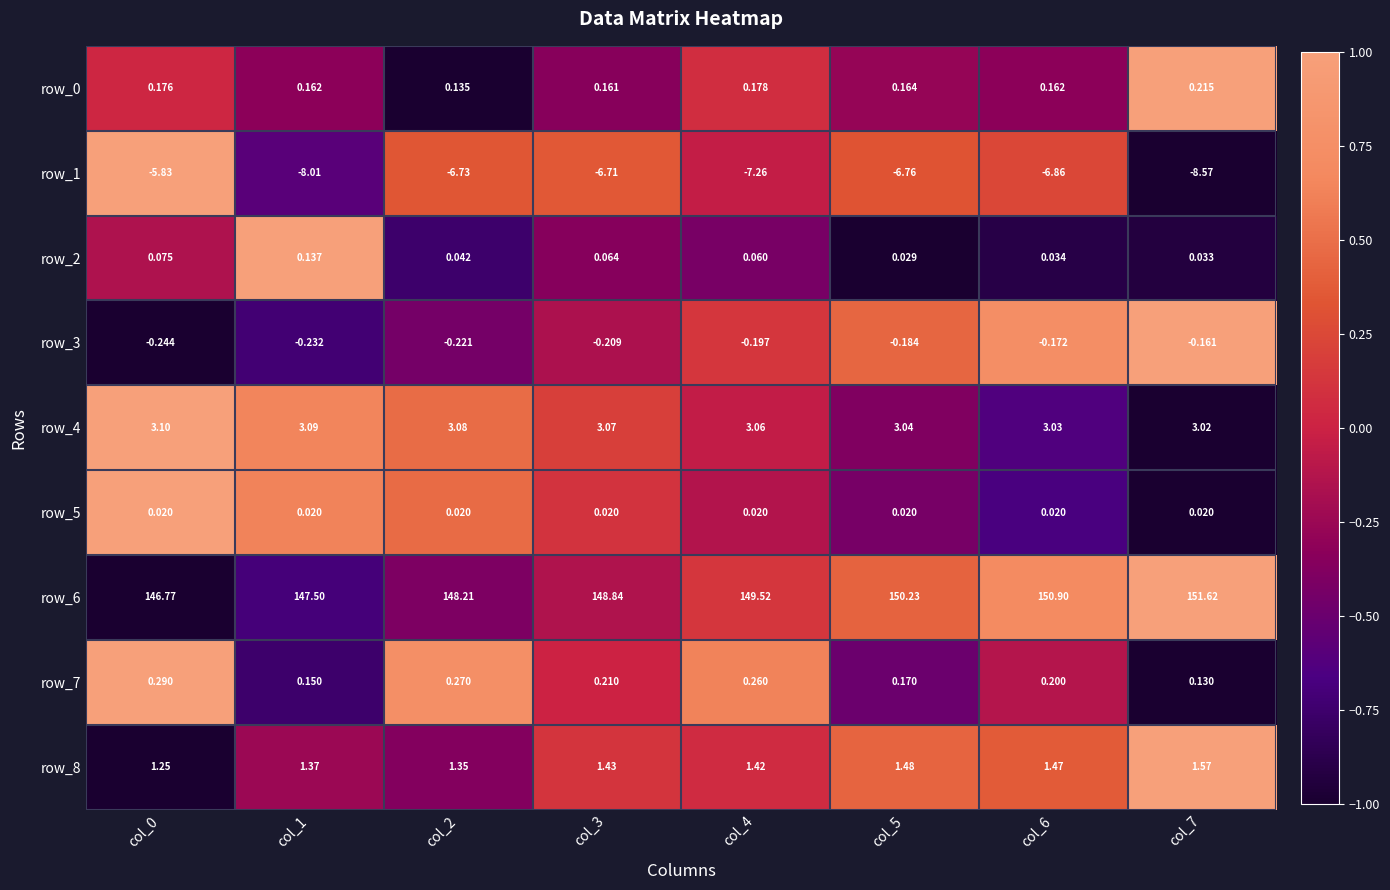

How many categories are shown in the chart?

8